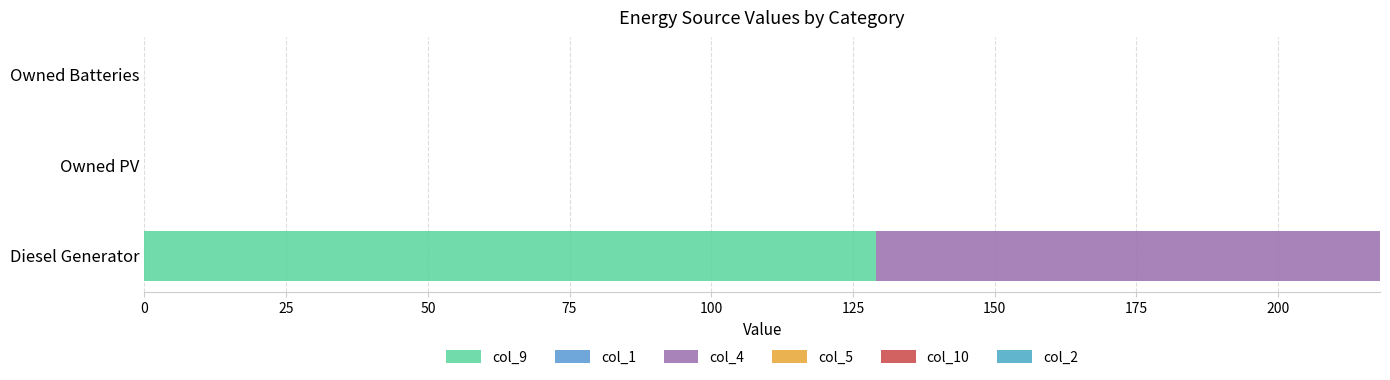

How many categories are shown in the chart?

3